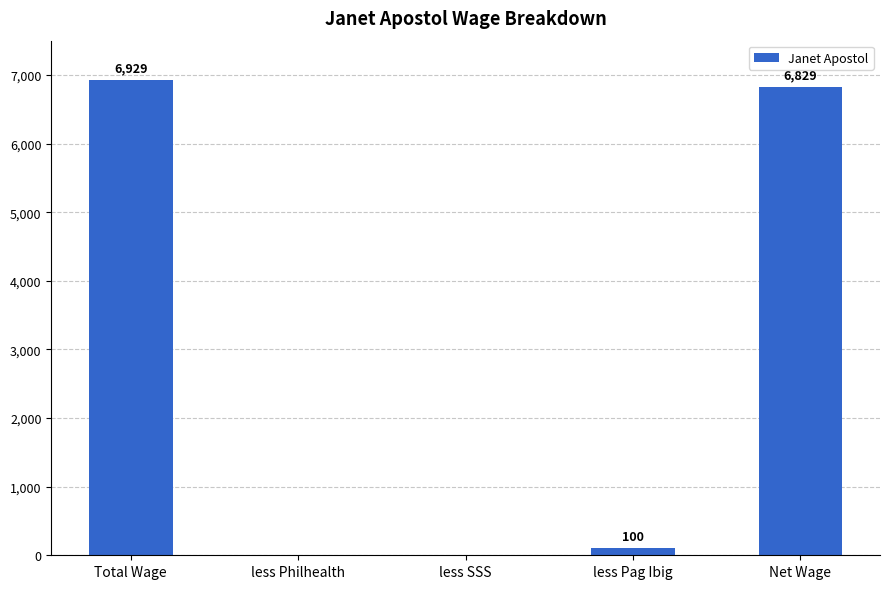

Where does the data first go above 100?

Total Wage